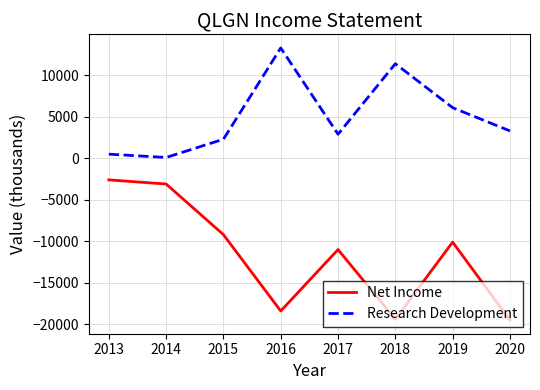

What is the minimum value for Research Development?

100